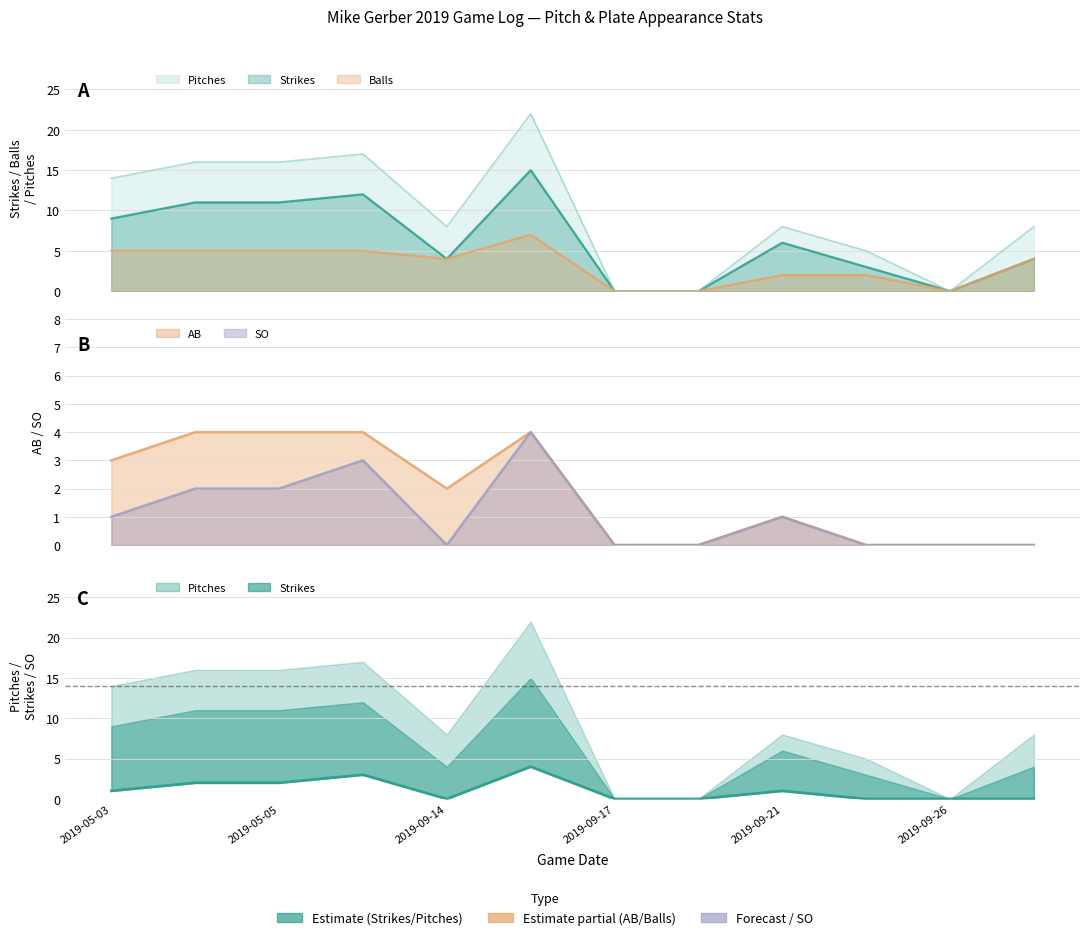

What is the difference between the values at 2019-09-17 and 9?

3